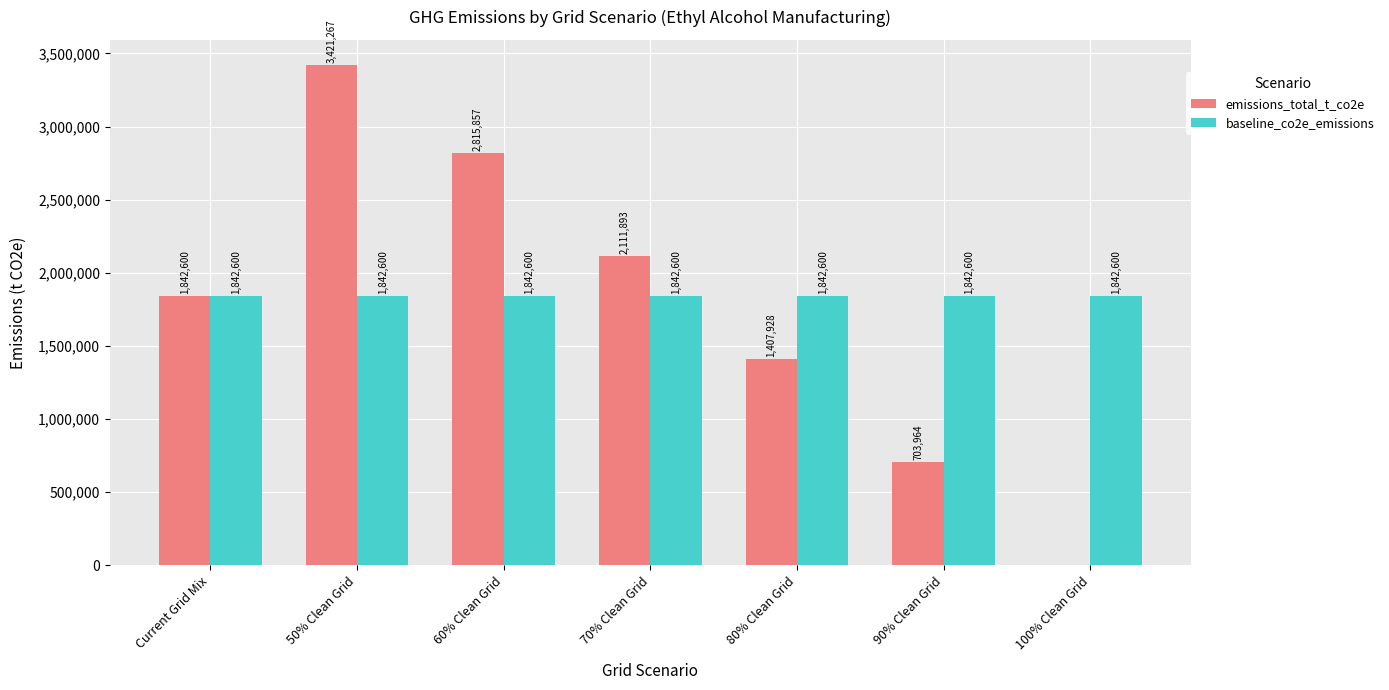

Is it true that emissions_total_t_co2e equals 259802.8 at 90% Clean Grid?

False